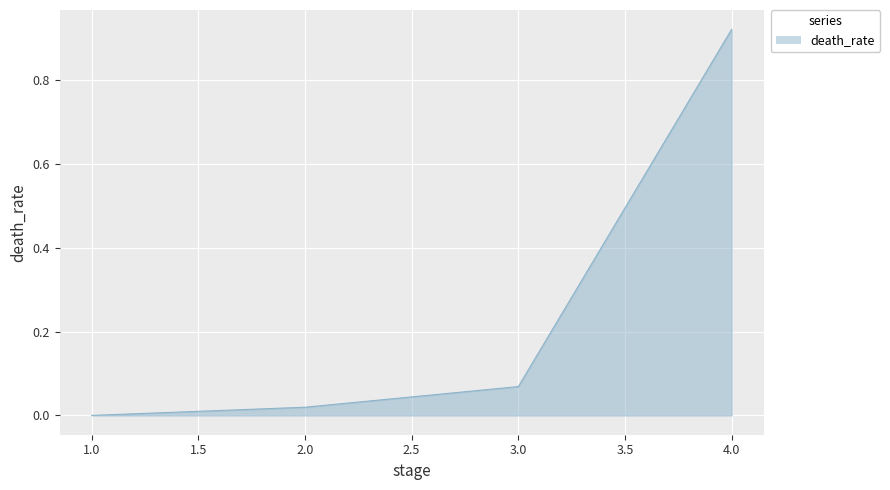

What position from the right is 4.0?

1